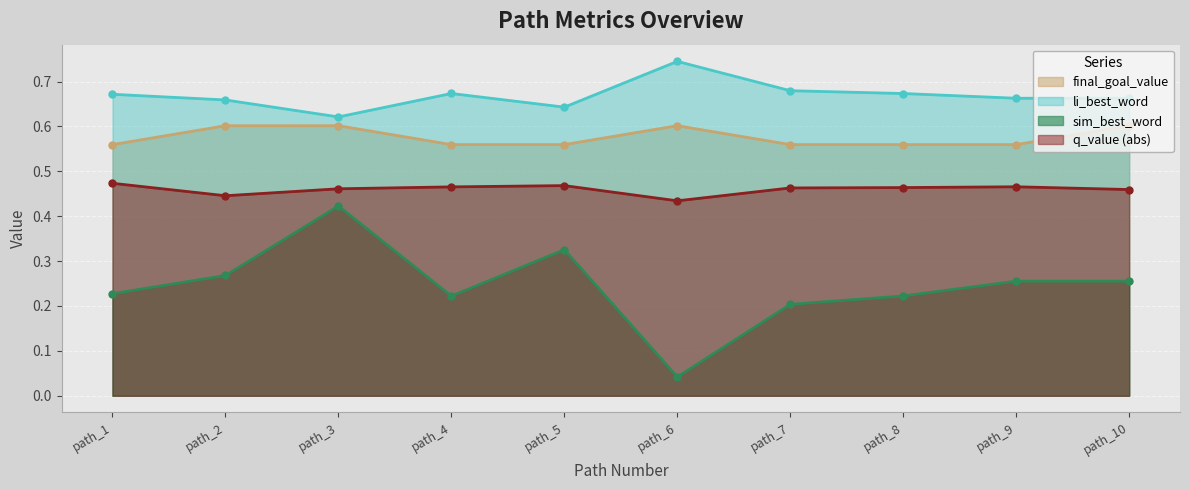

The value of final_goal_value at path_3 is 0.6. True or false?

True